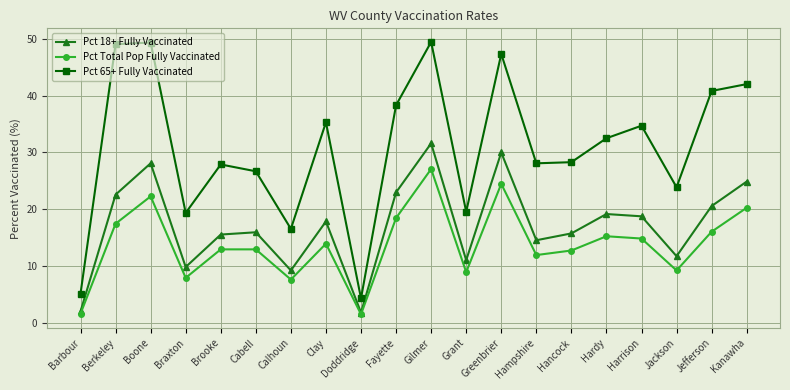

What is the difference between the highest and lowest values at Hancock?

15.5